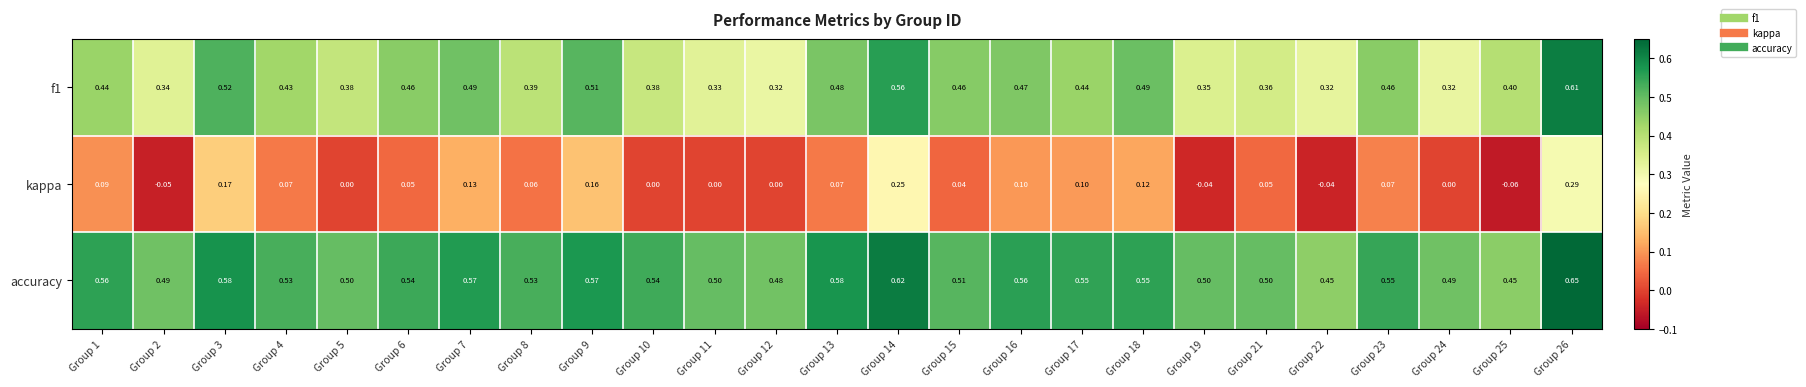

Is the value of accuracy at Group 26 greater than the value of kappa at Group 23?

Yes